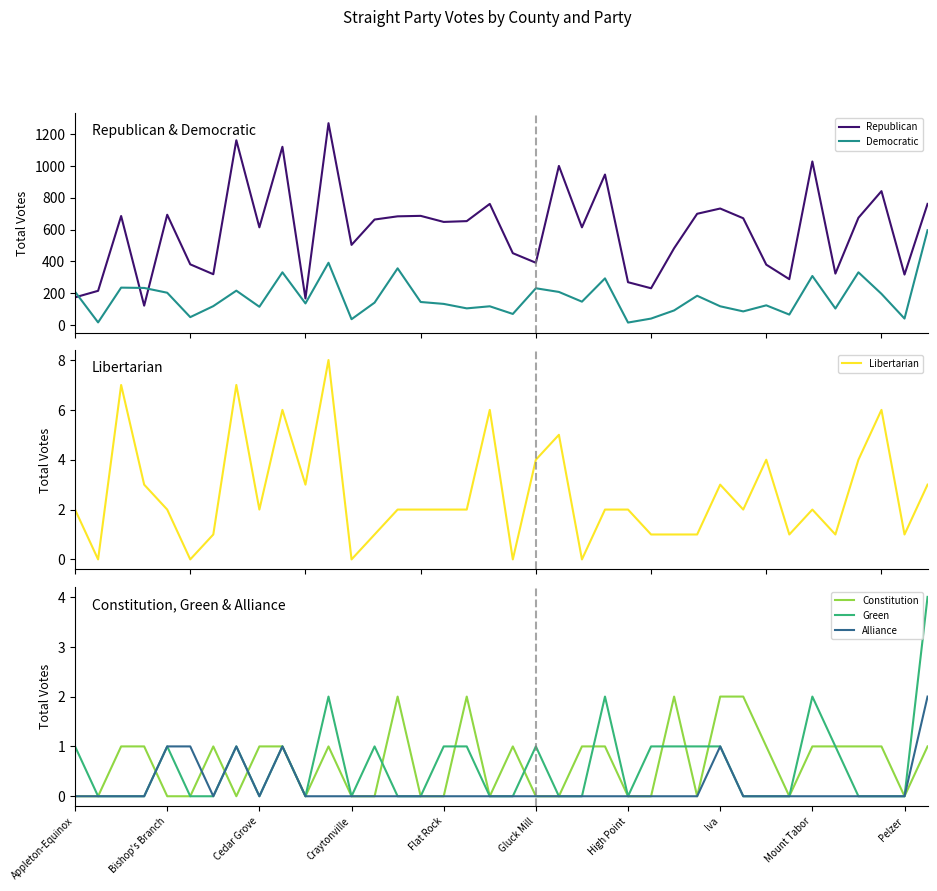

Rank the series by their maximum value, from lowest to highest.

Constitution, Alliance, Green, Libertarian, Democratic, Republican